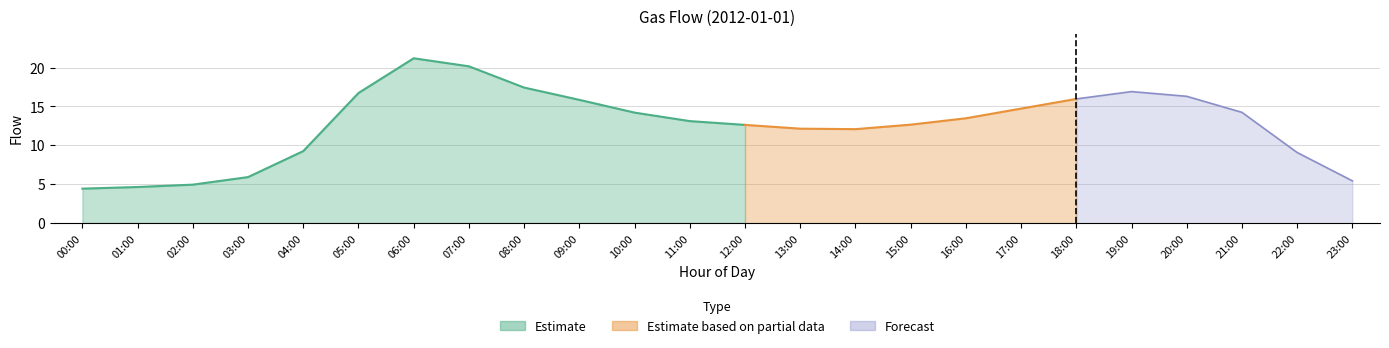

What is the maximum value shown in the chart?

21.2